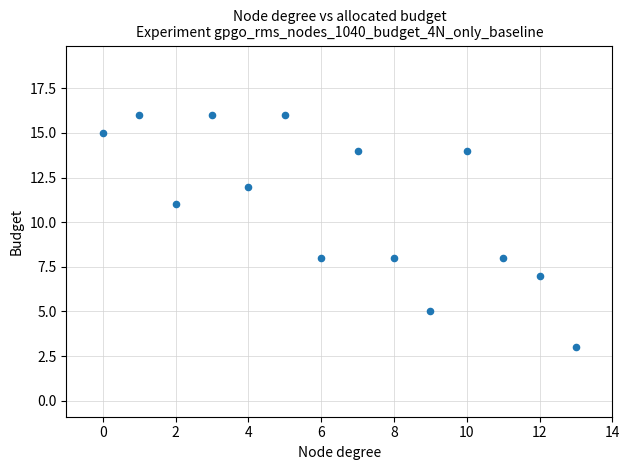

What is the range of Y values (max minus min)?

13